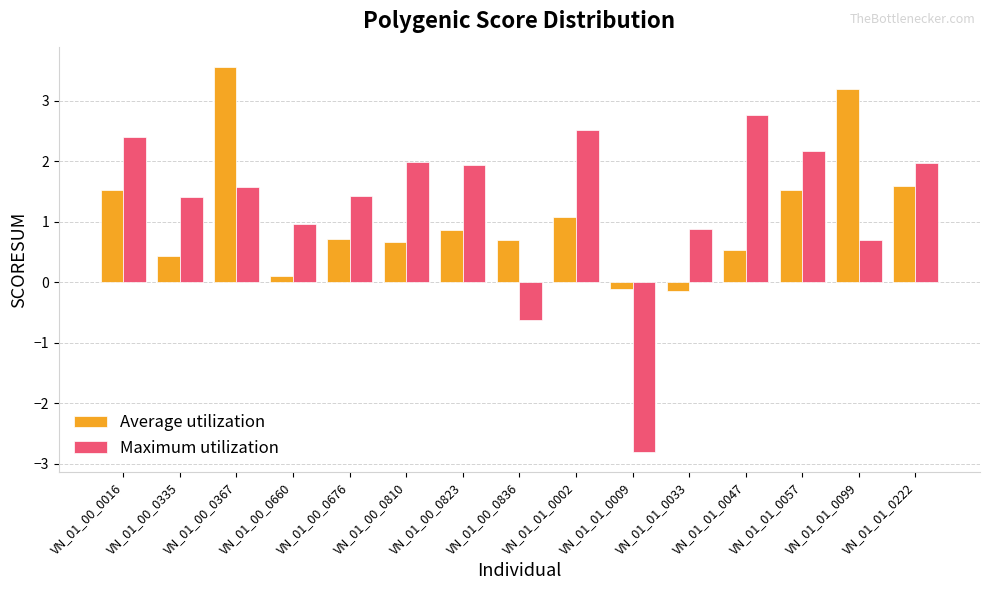

What is the average value of the Maximum utilization series?

1.3